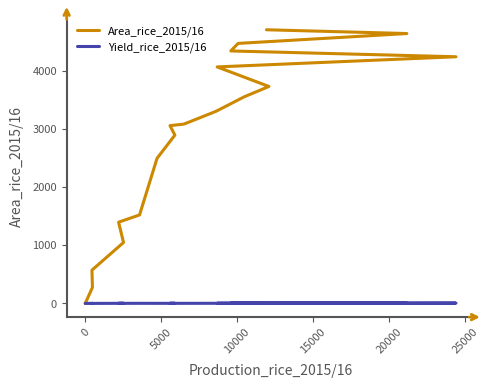

In Yield_rice_2015/16, how many points are lower than both neighbors (excluding endpoints)?

6